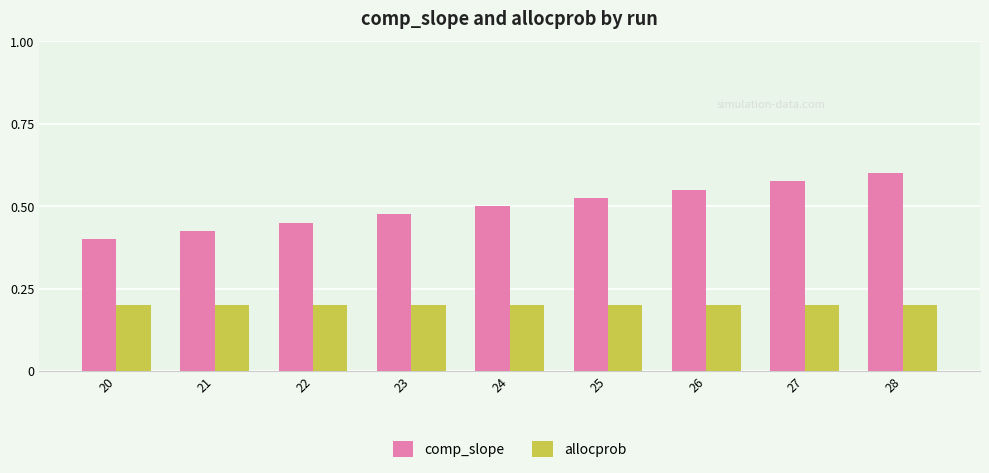

Which series has the largest total across all categories?

comp_slope